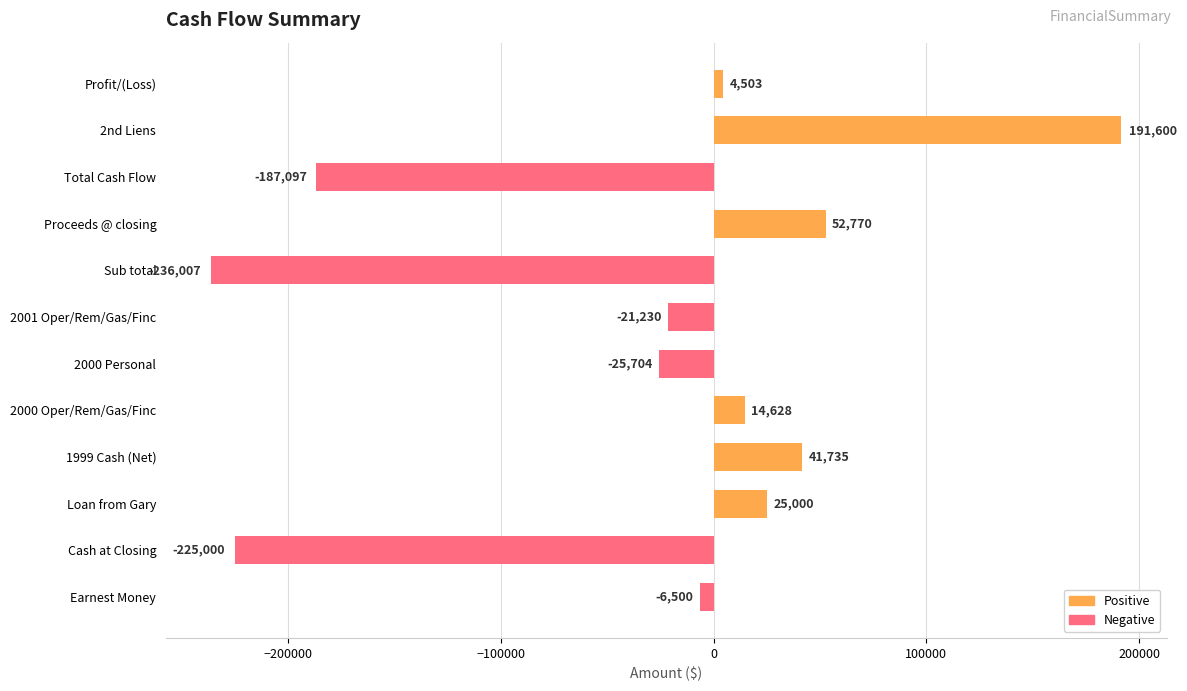

List the labels in order of value, largest first.

2nd Liens, Proceeds @ closing, 1999 Cash (Net), Loan from Gary, 2000 Oper/Rem/Gas/Finc, Profit/(Loss), Earnest Money, 2001 Oper/Rem/Gas/Finc, 2000 Personal, Total Cash Flow, Cash at Closing, Sub total